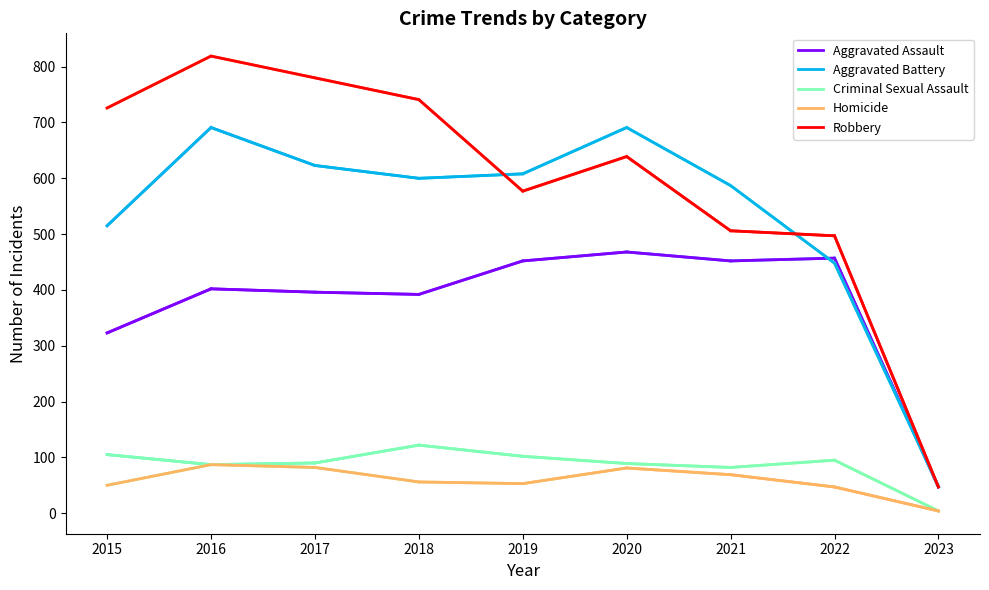

The Robbery series shows 842 at 2021. True or false?

False